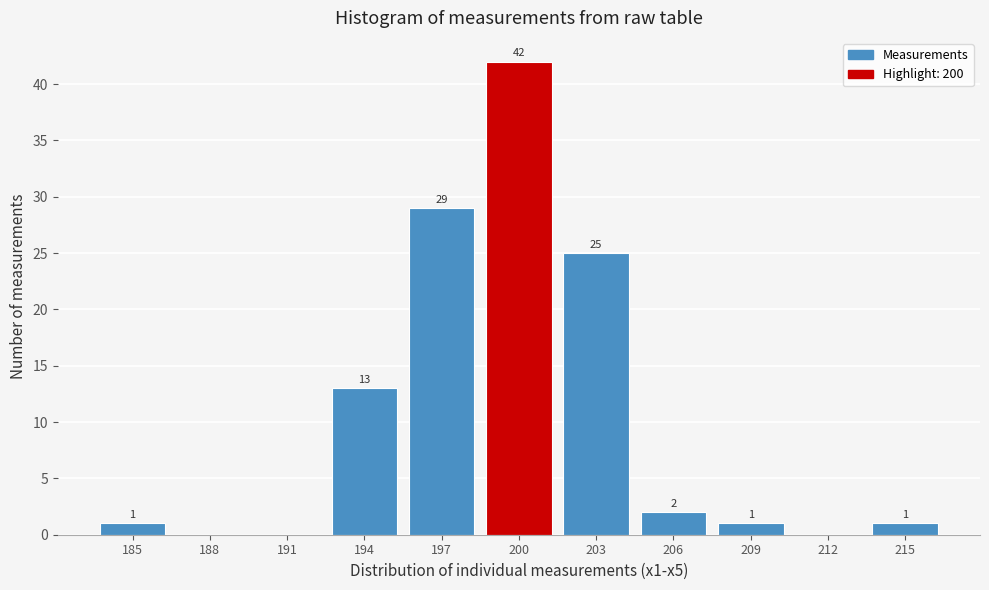

Reading right to left, list all the values displayed in this chart.

215=1	212=0	209=1	206=2	203=25	200=42	197=29	194=13	191=0	188=0	185=1